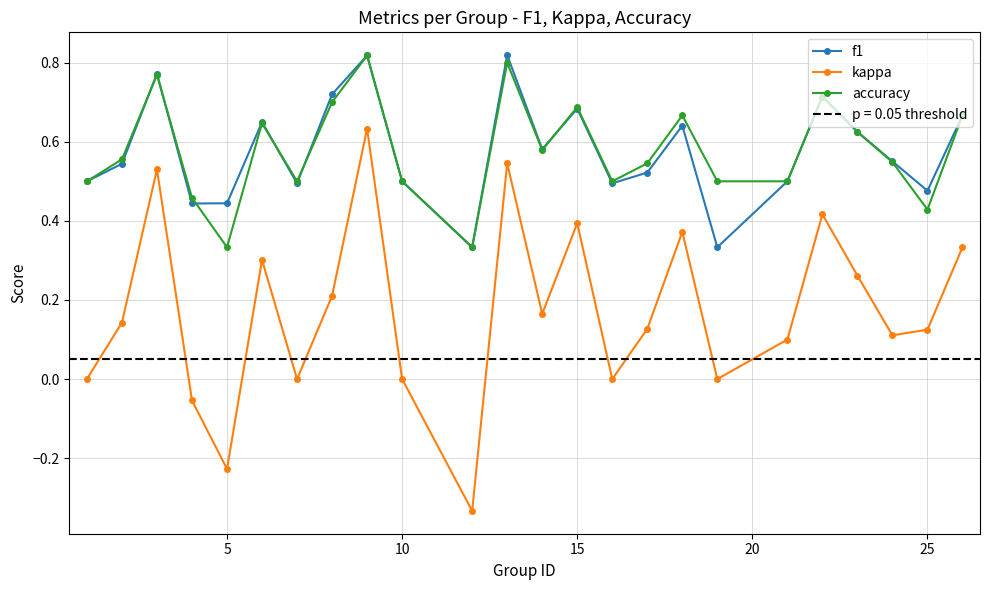

What is the smallest value displayed?

-0.3